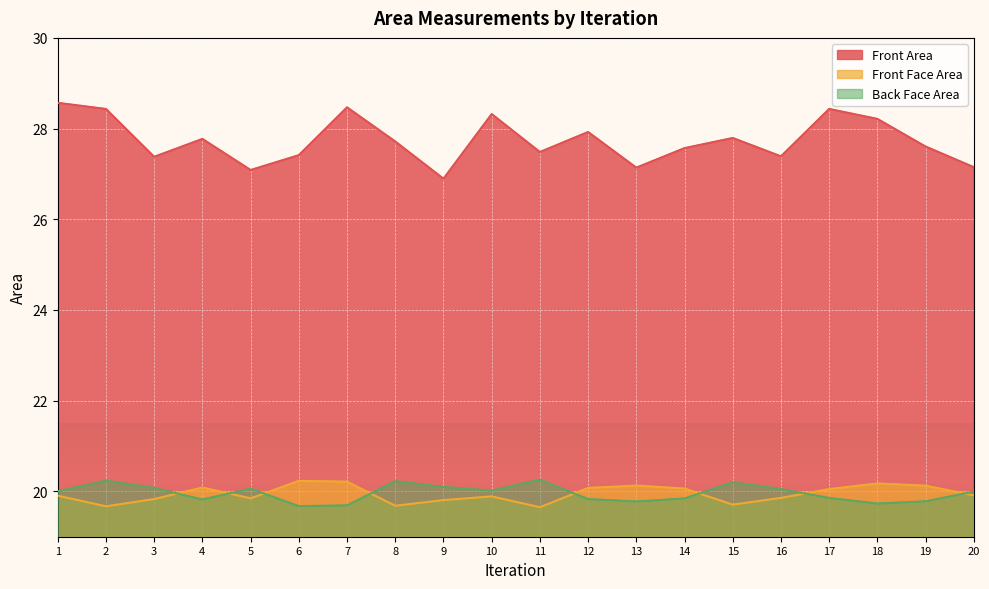

What is the difference between the Front Area values at 4 and 13?

0.6